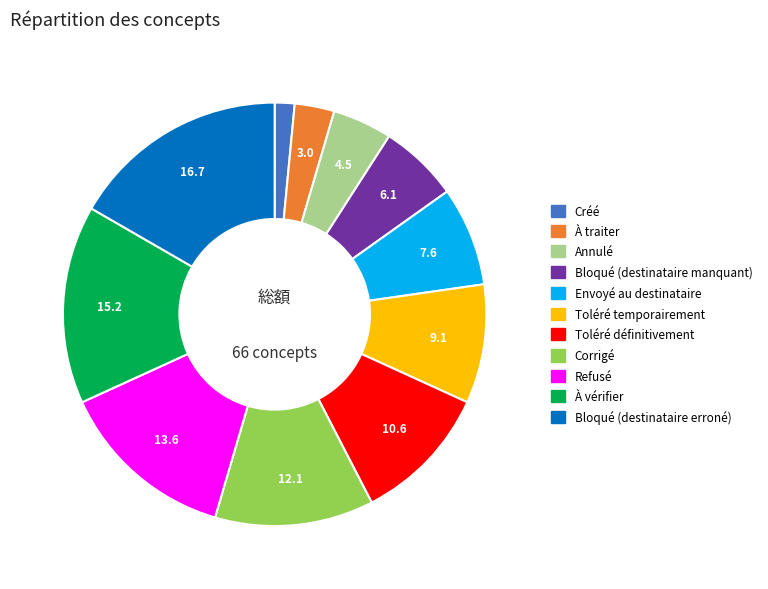

Do Refusé and Bloqué (destinataire manquant) together represent more than half of the pie?

No